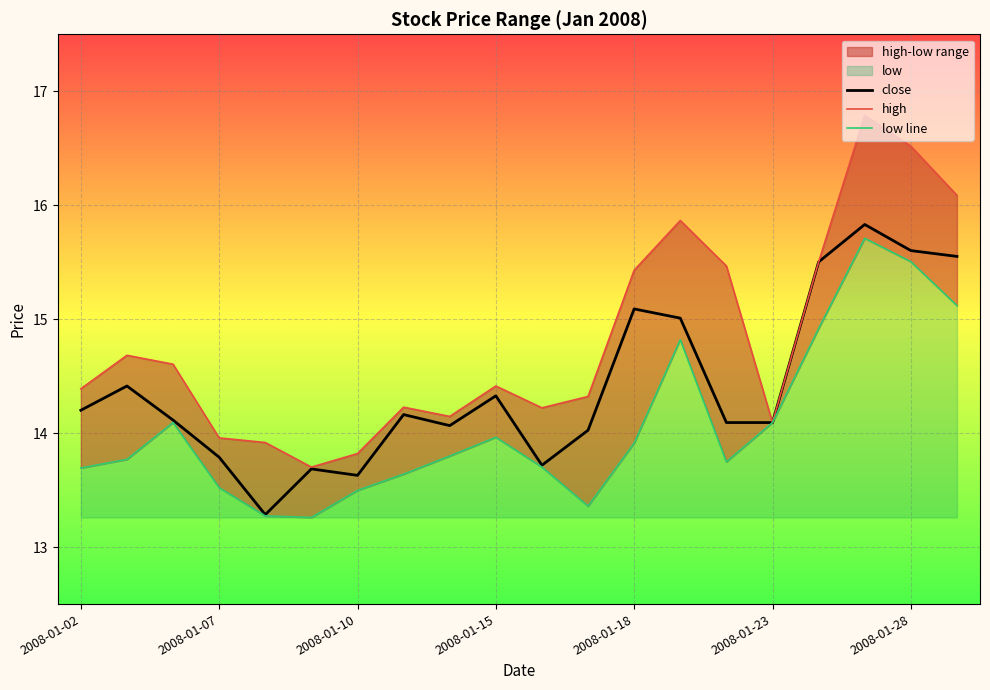

What is the difference between the maximum and minimum values in the close series?

2.5